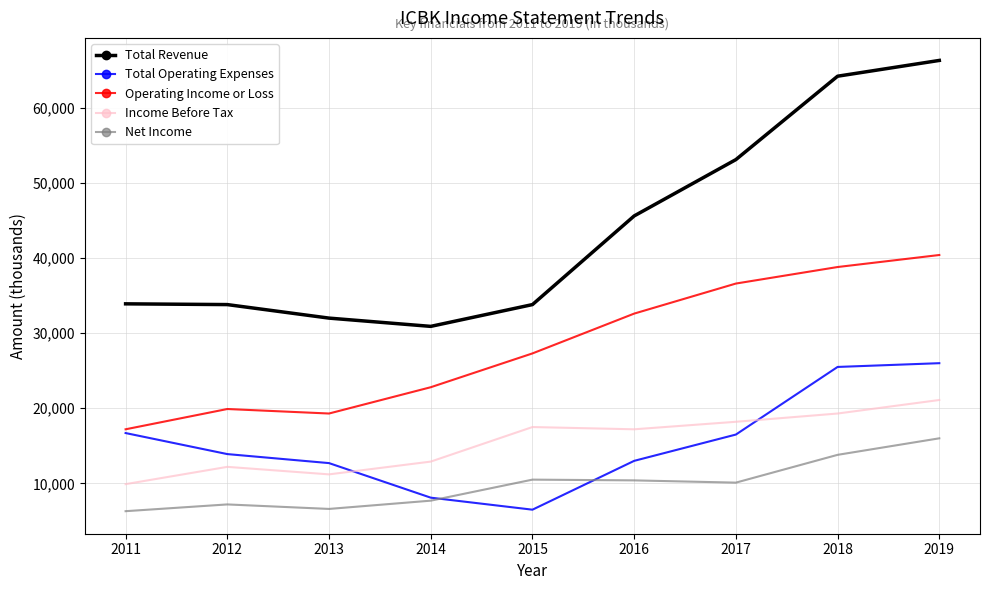

True or false: Total Revenue has a value of 33900 at 2011.

True